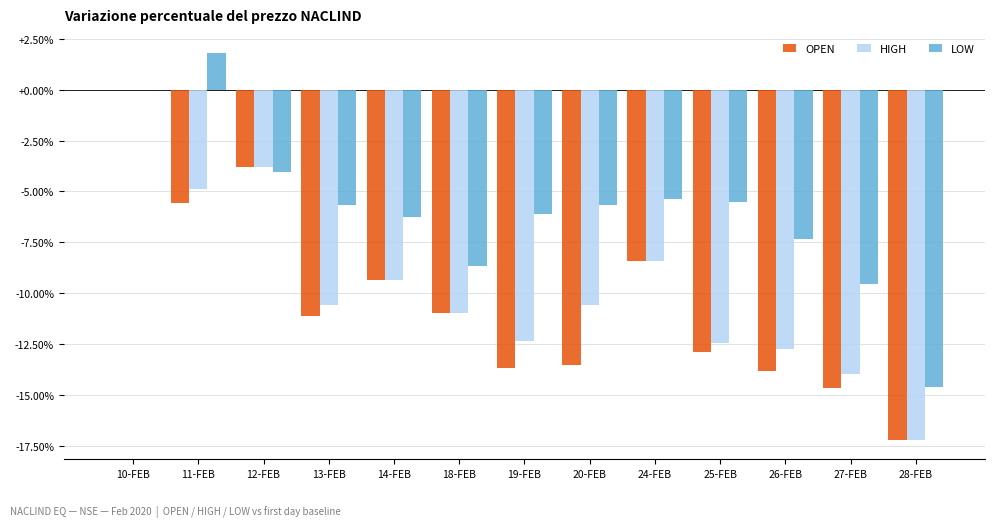

Does the chart contain stacked bars?

No